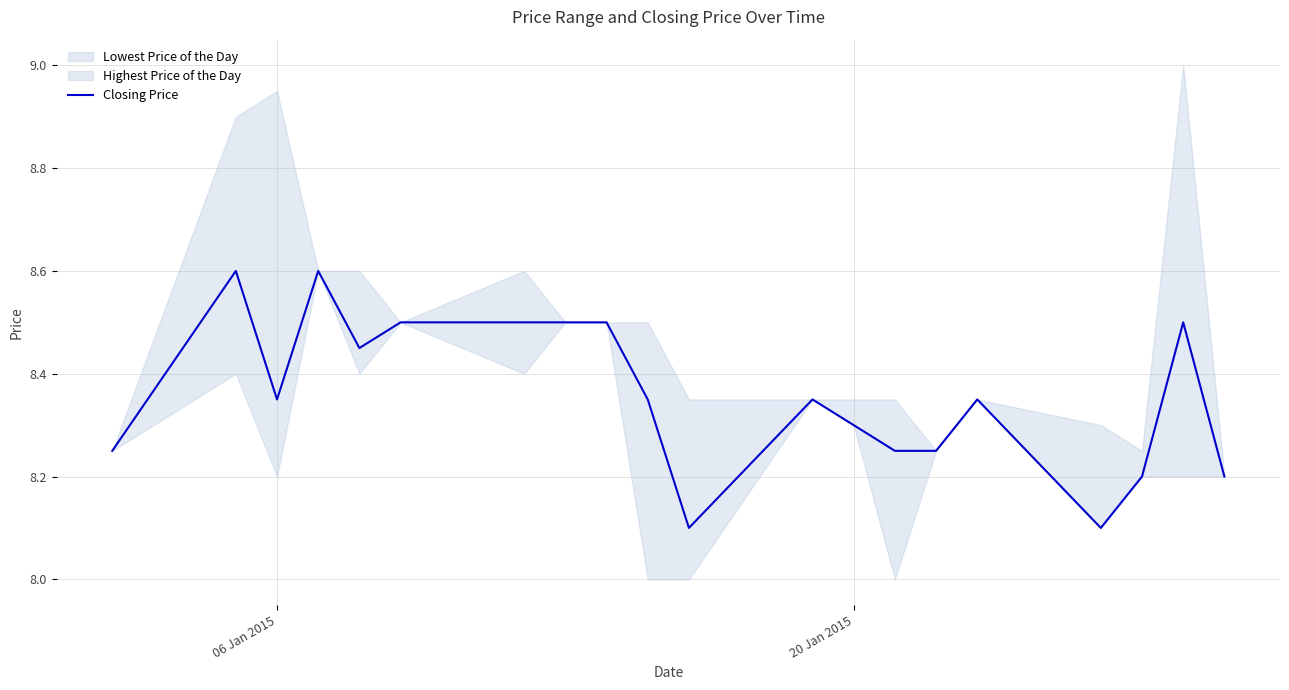

Is it true that Closing Price equals 13.2 at 06 Jan 2015?

False